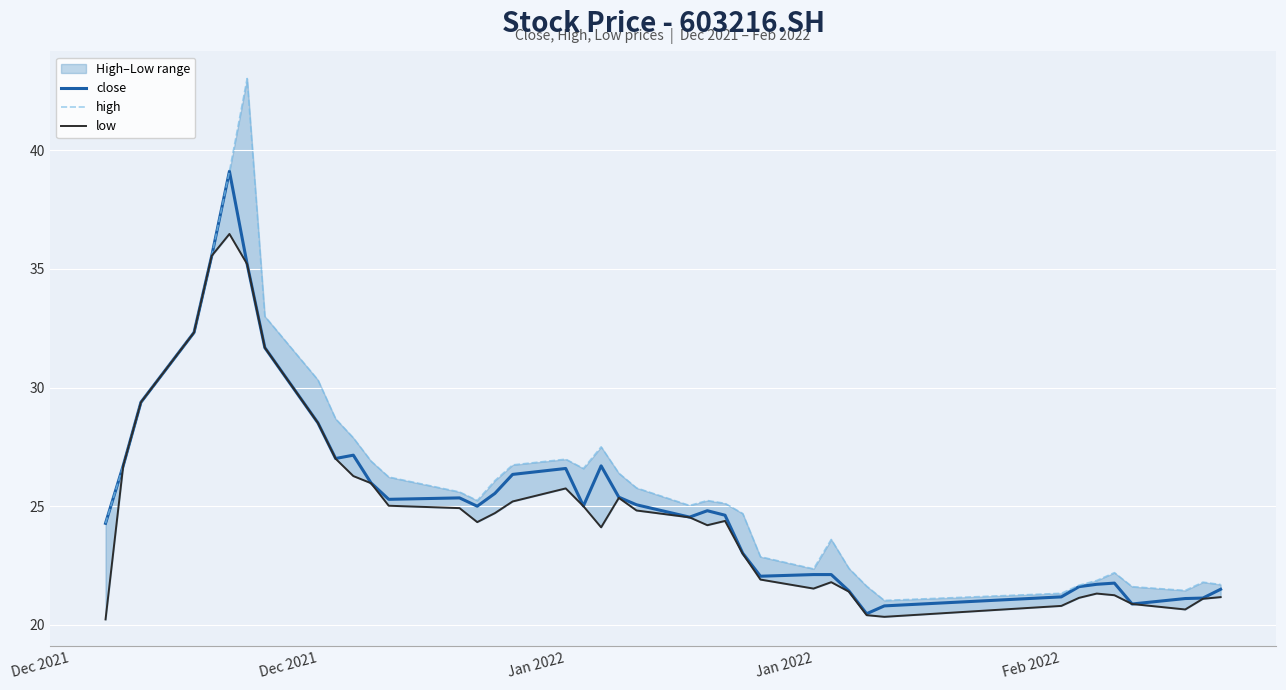

What are all the series names shown in the legend?

close, high, low